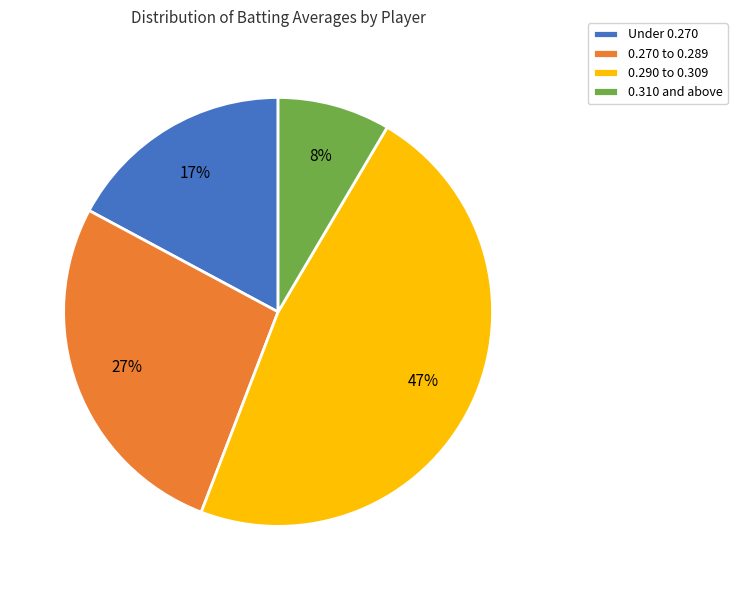

Rank the categories by value from highest to lowest.

0.290 to 0.309, 0.270 to 0.289, Under 0.270, 0.310 and above